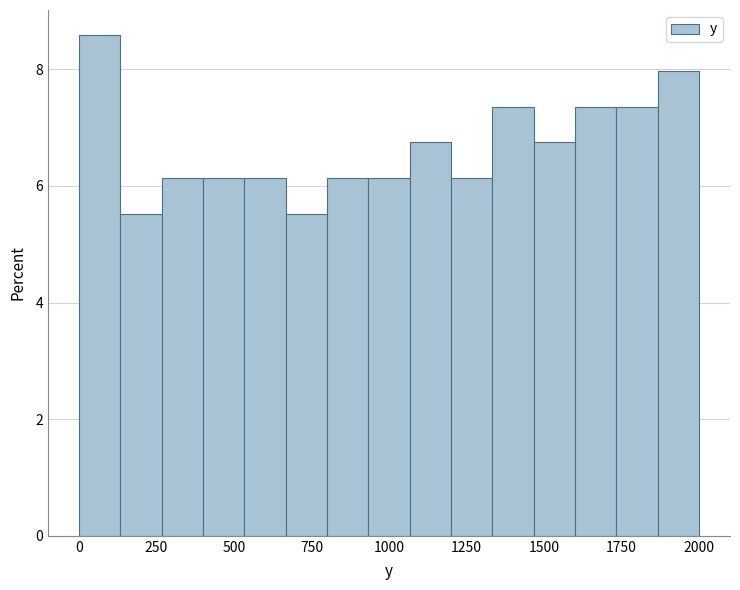

Around what value on the x-axis is the tallest bar? Give the approximate position of its centre, as read against the axis.

50